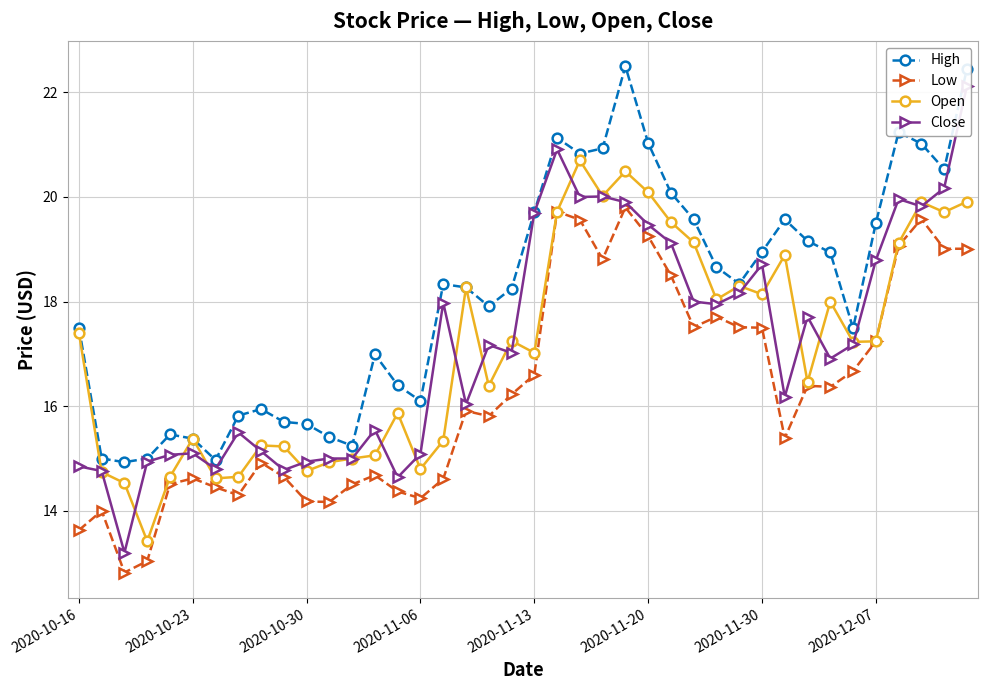

True or false: Low and High cross at least once.

False